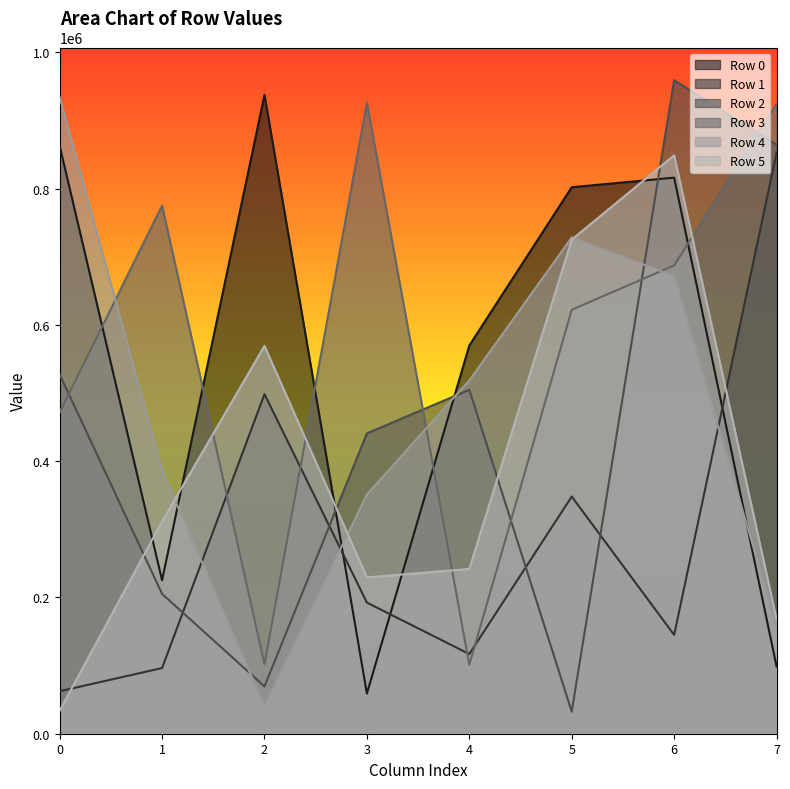

Which label corresponds to the smallest value in the chart?

5